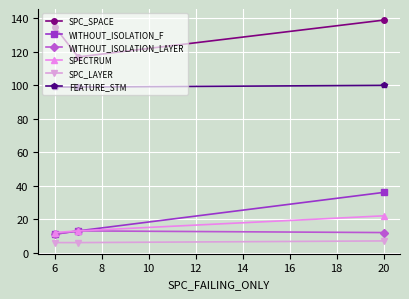

Count the number of categories in the chart.

3